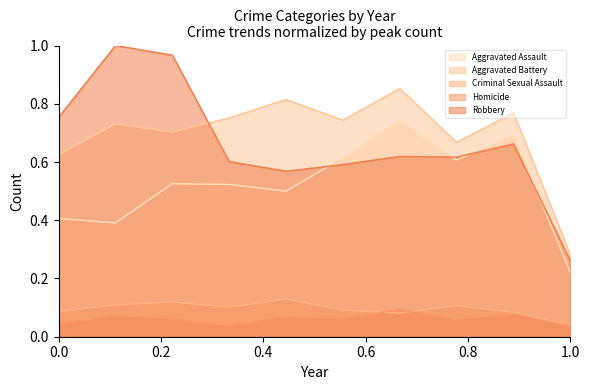

Is it true that Aggravated Battery equals 0.7 at 2022?

True